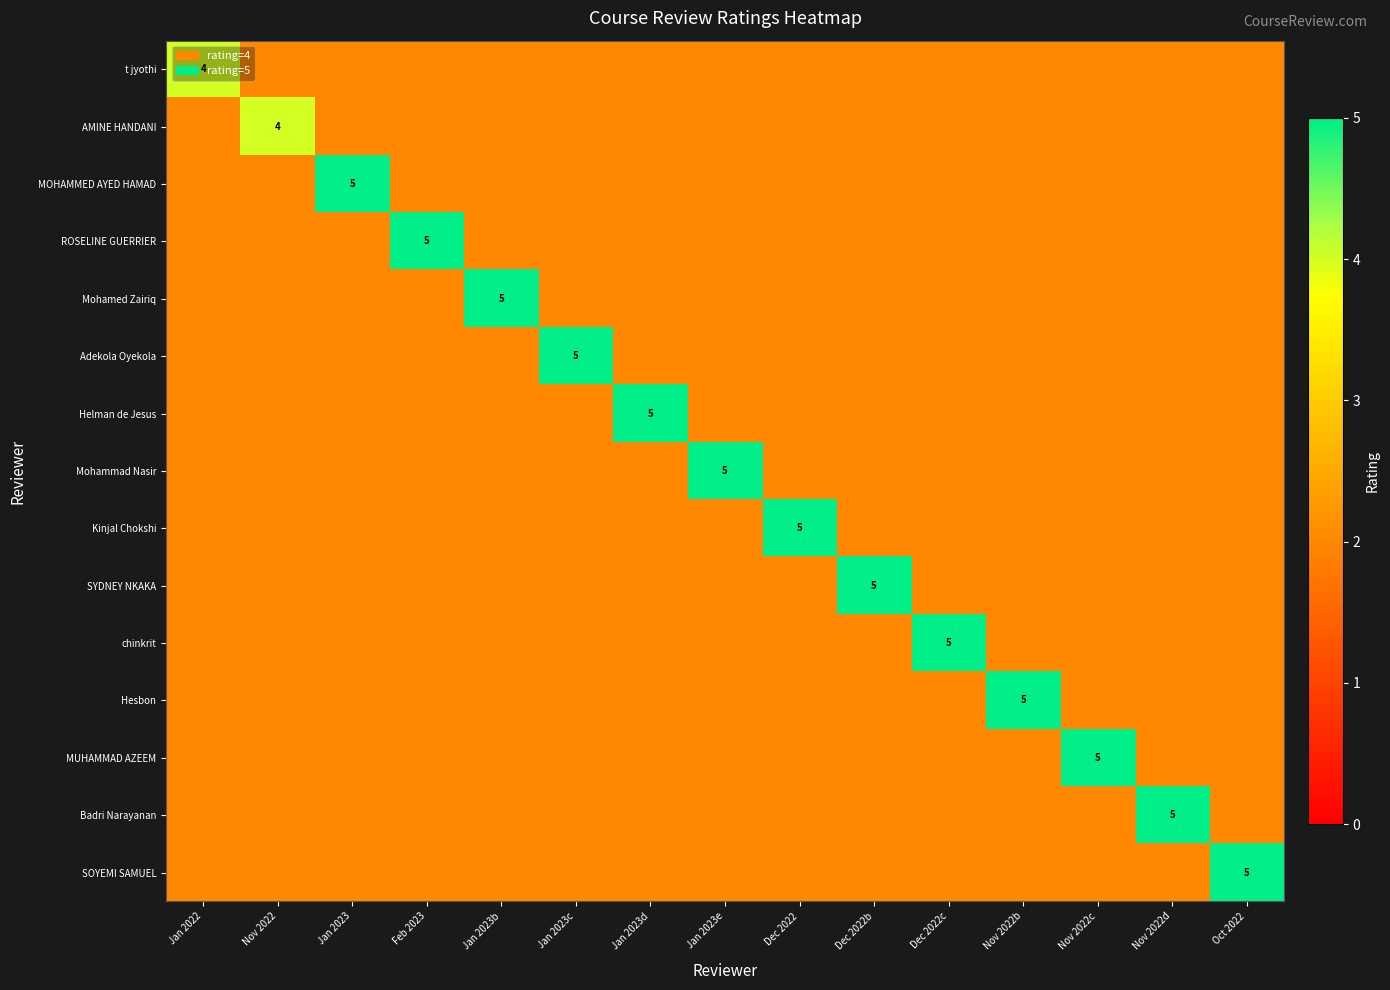

True or false: MUHAMMAD AZEEM has a value of 5 at Nov 2022c.

True